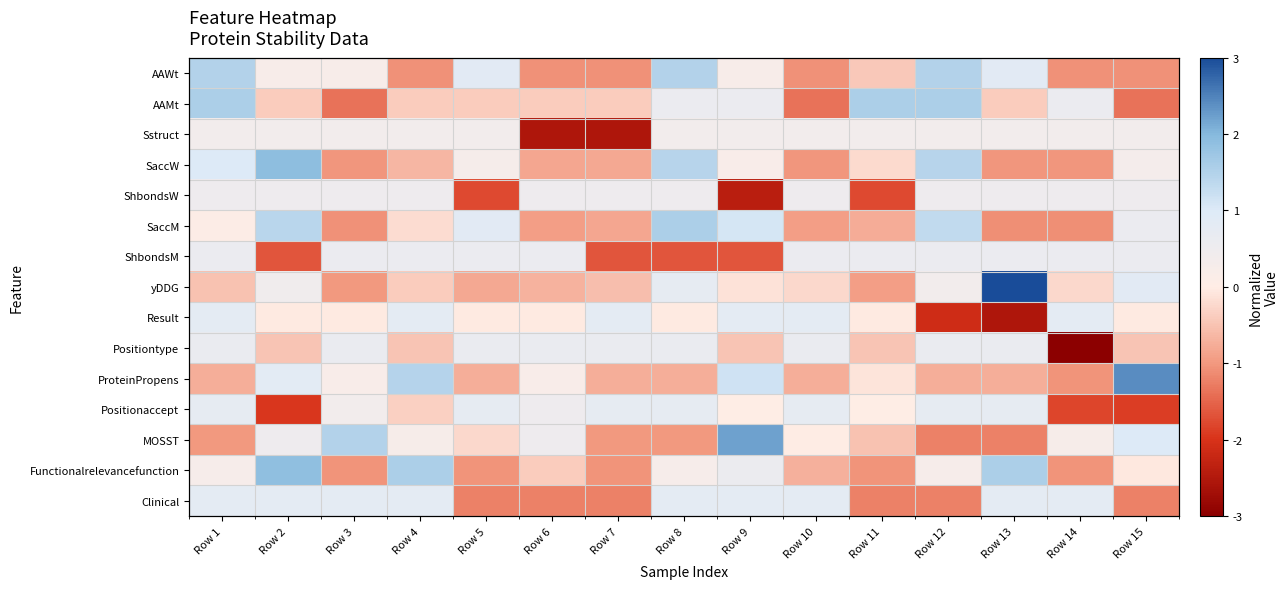

The value of Sstruct at Row 4 is 0.1. True or false?

False